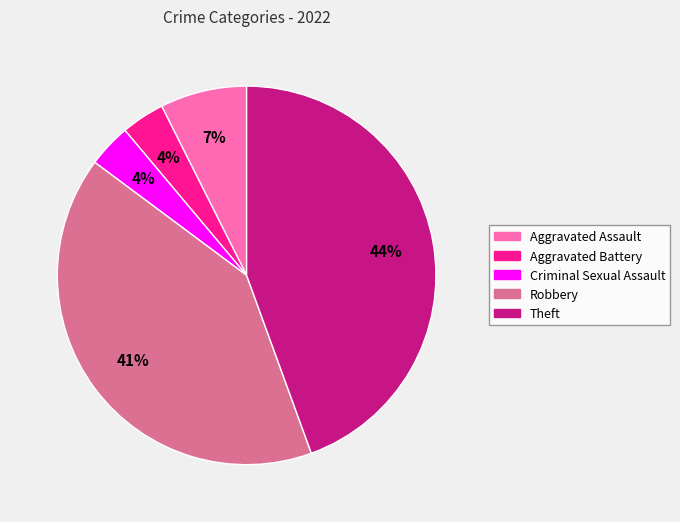

True or false: Robbery accounts for 41% of the total.

True